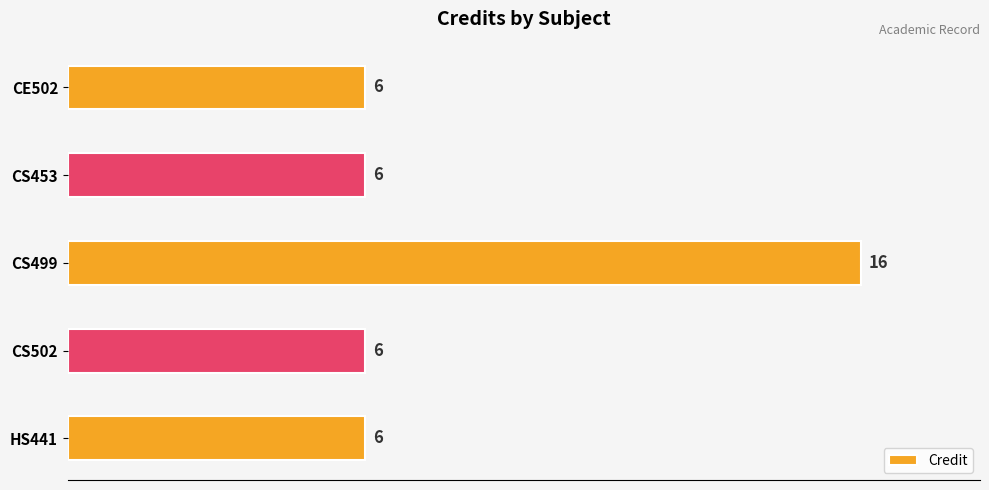

What is the minimum value shown in the chart?

6